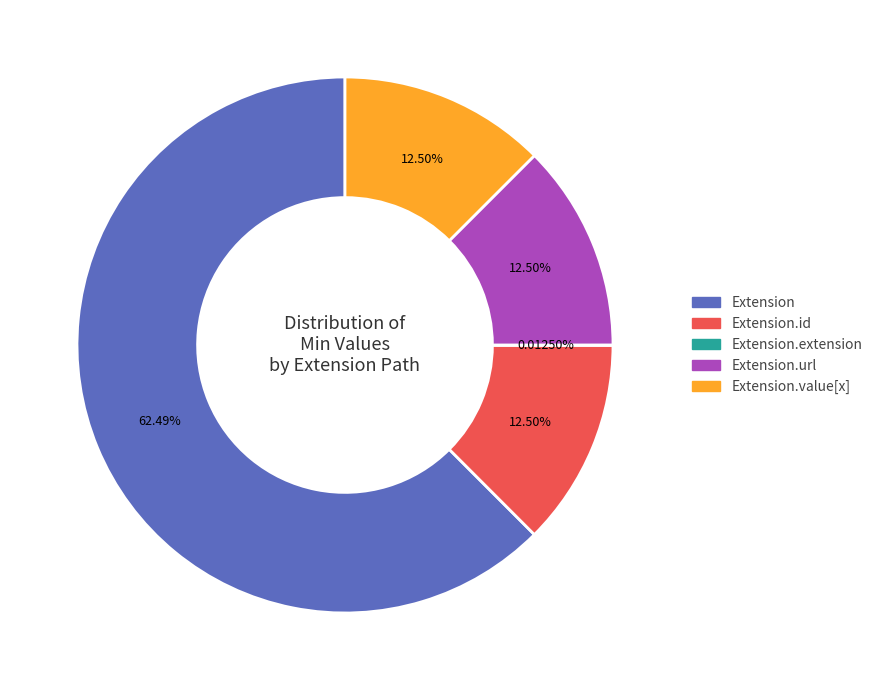

Is there a majority slice in this chart?

Yes